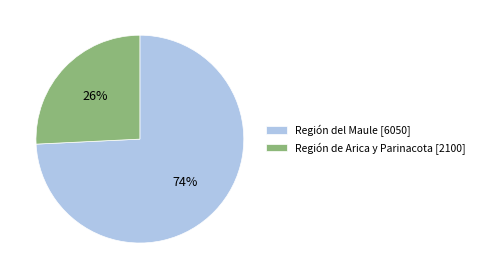

To the nearest percent, what portion does Región de Arica y Parinacota [2100] represent?

26%